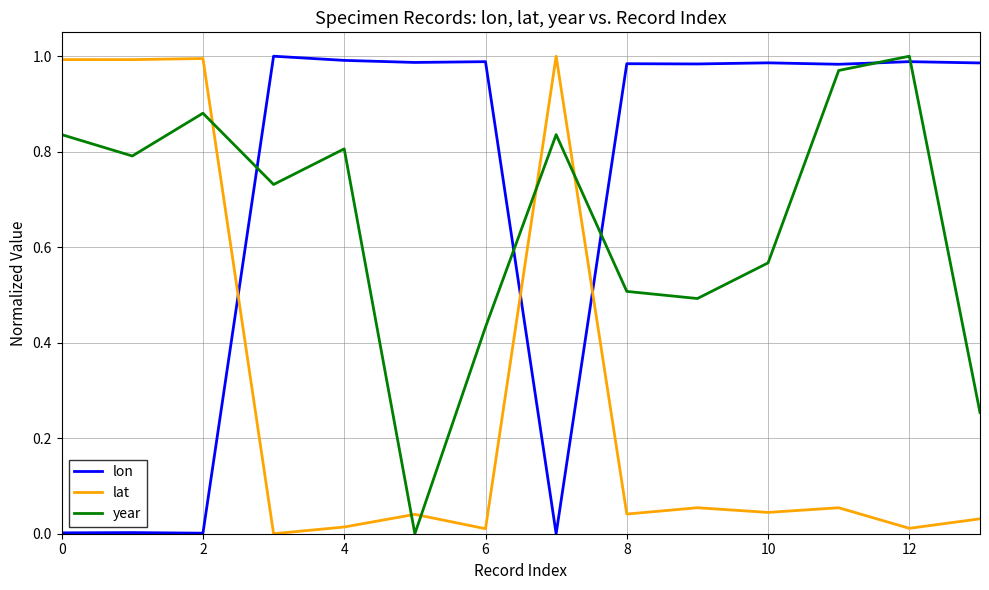

How many intersections are there between year and lat?

5